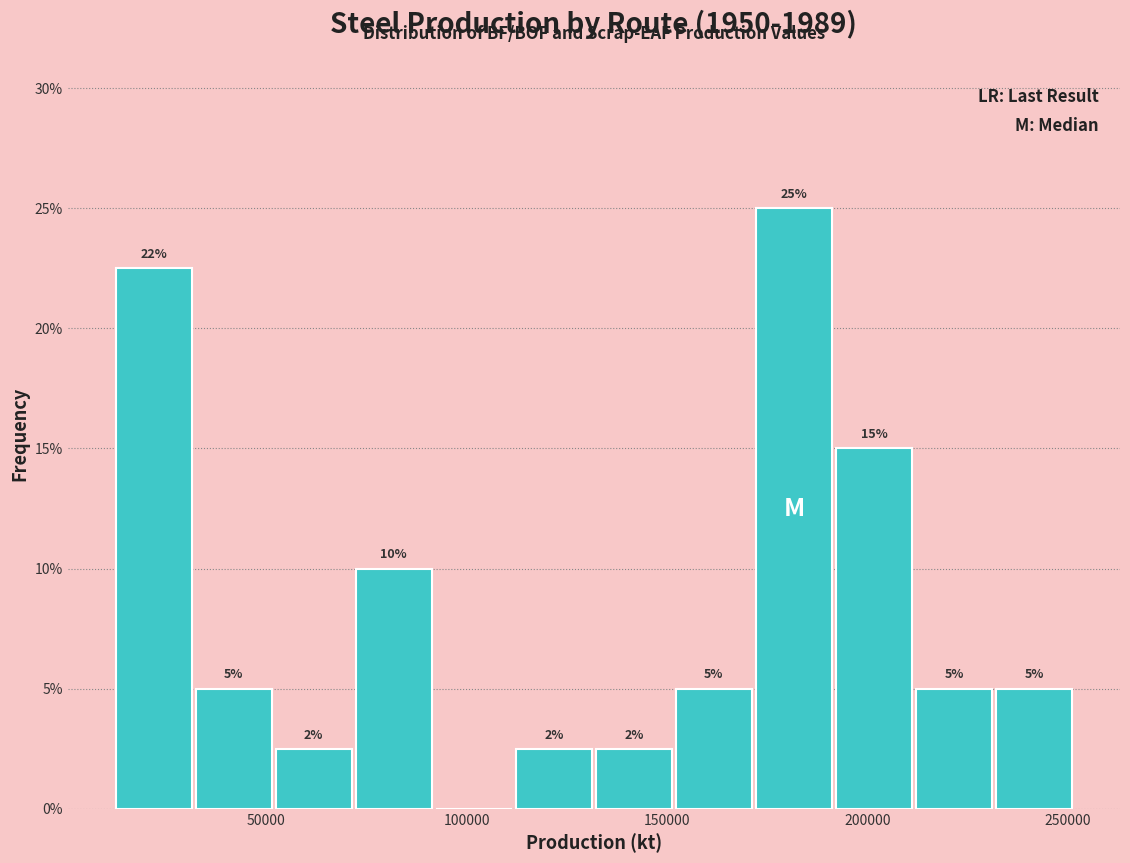

Read against the x-axis, roughly where is the centre of the tallest bar?

180000